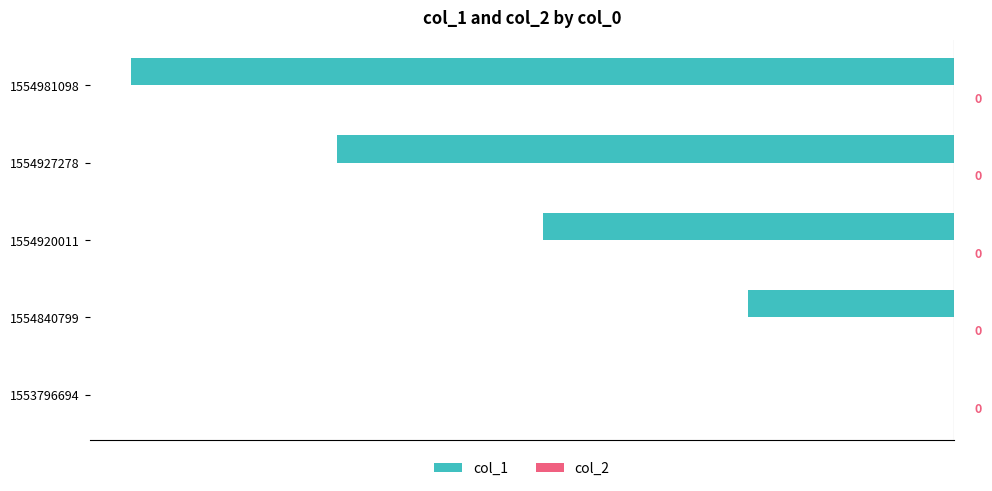

How many values are between -3 and -1?

3